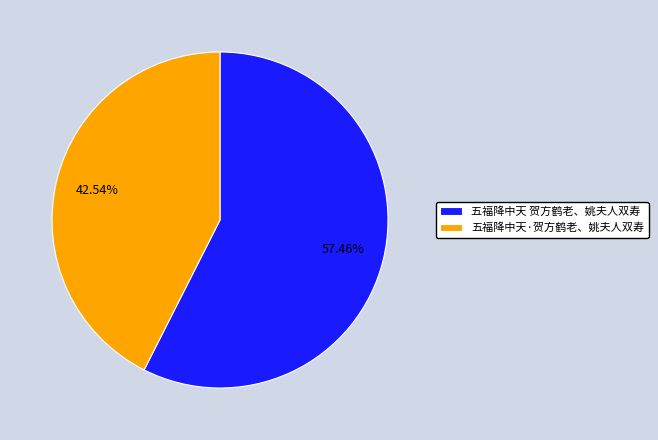

How many slices are in this pie chart?

2